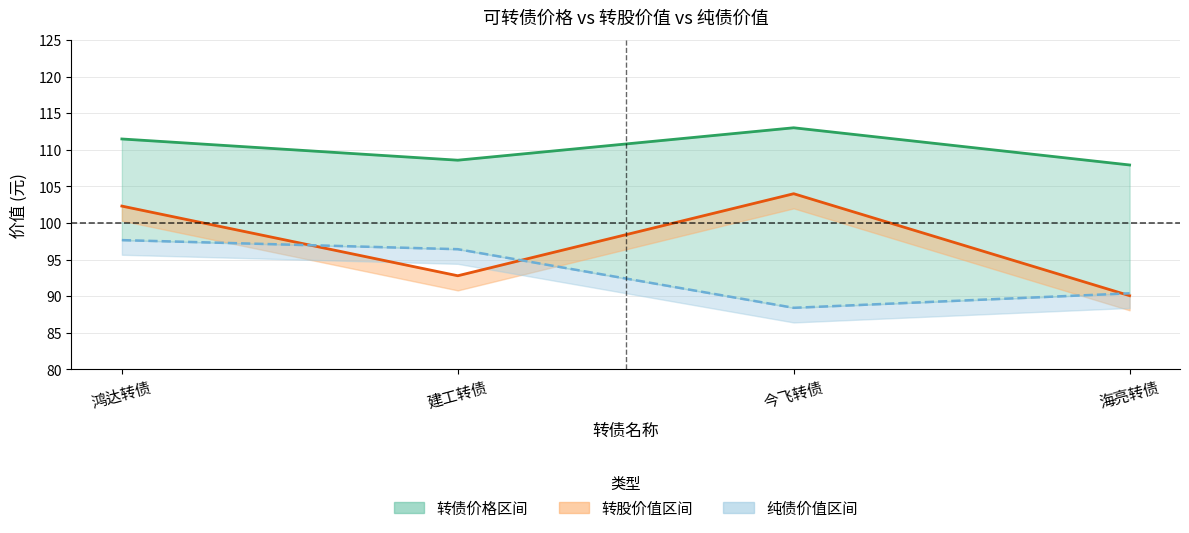

What is the label of the 4th point from the right?

鸿达转债